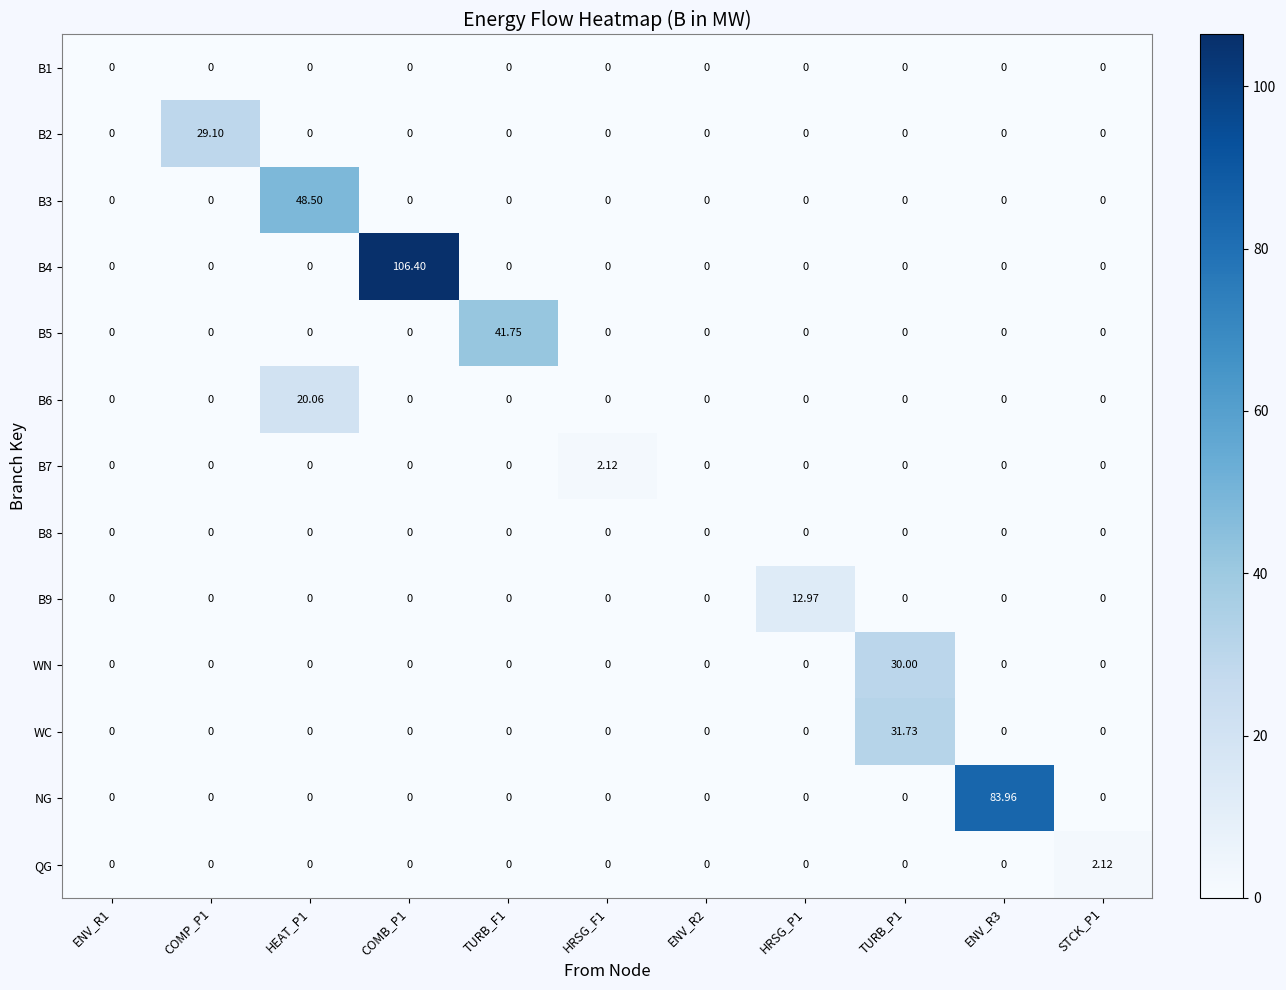

Which series changed the most between ENV_R3 and STCK_P1?

NG